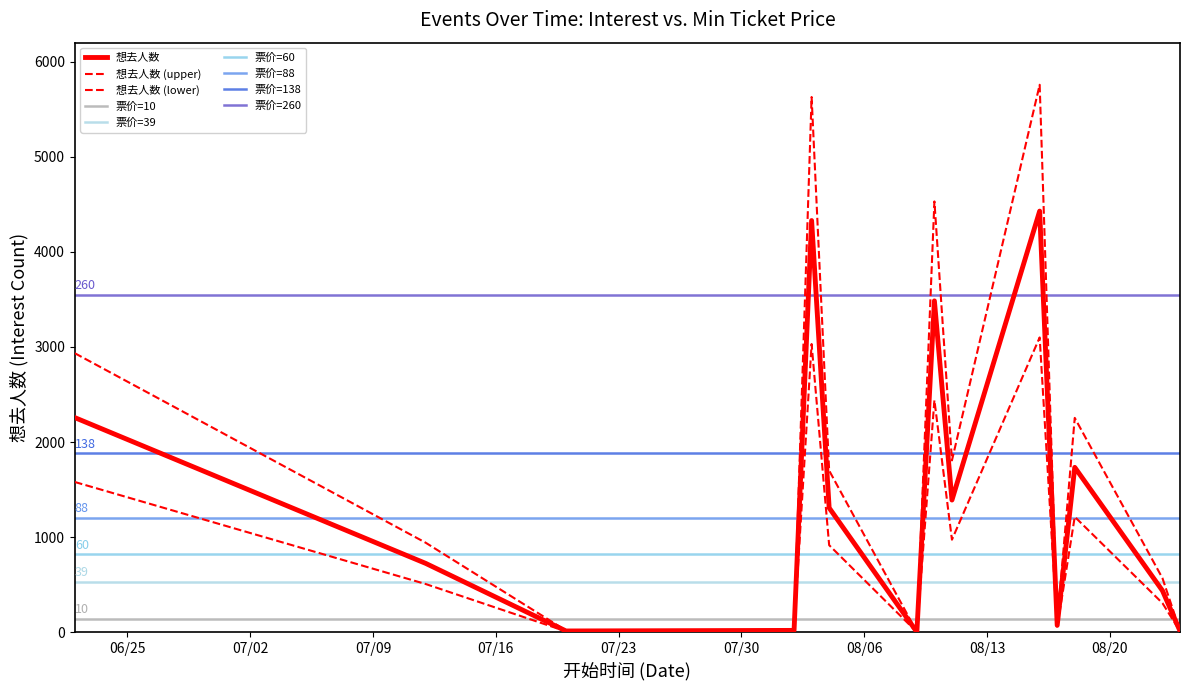

What position from the right is 2024-08-03?

10